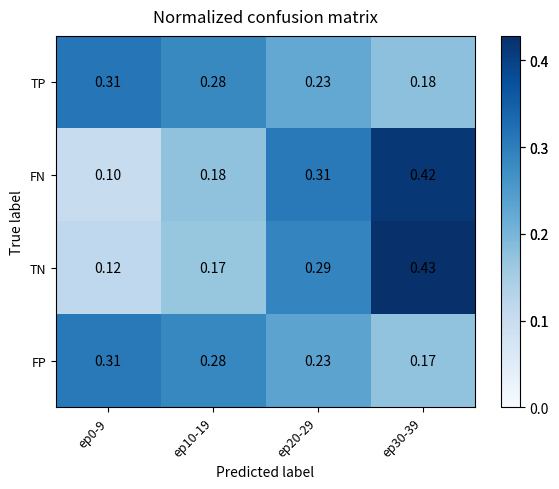

Which series has the widest spread of values?

FN